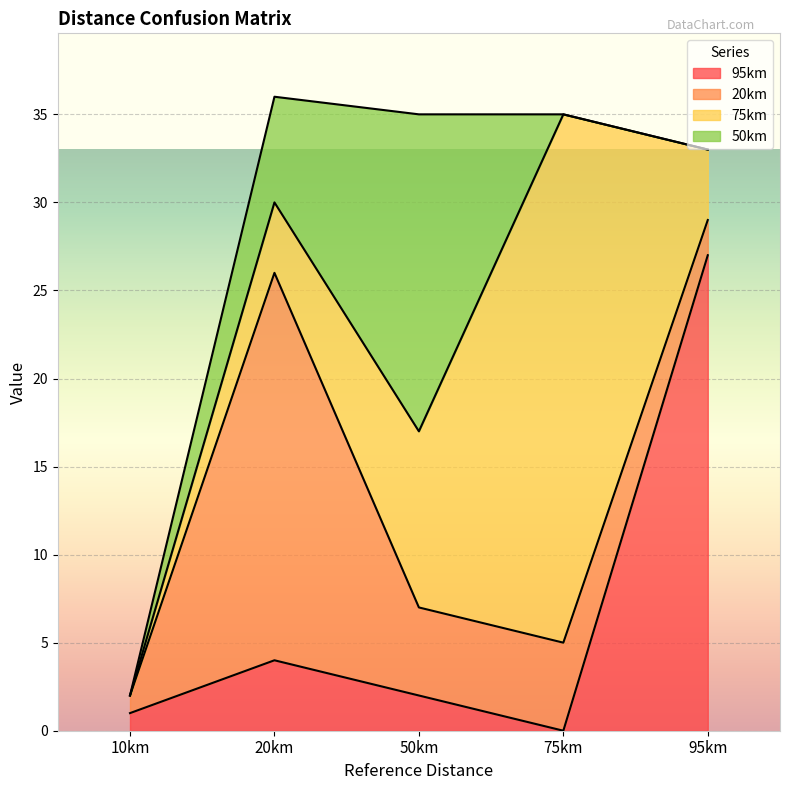

Which series ends up on top after the final intersection of 20km and 95km?

95km